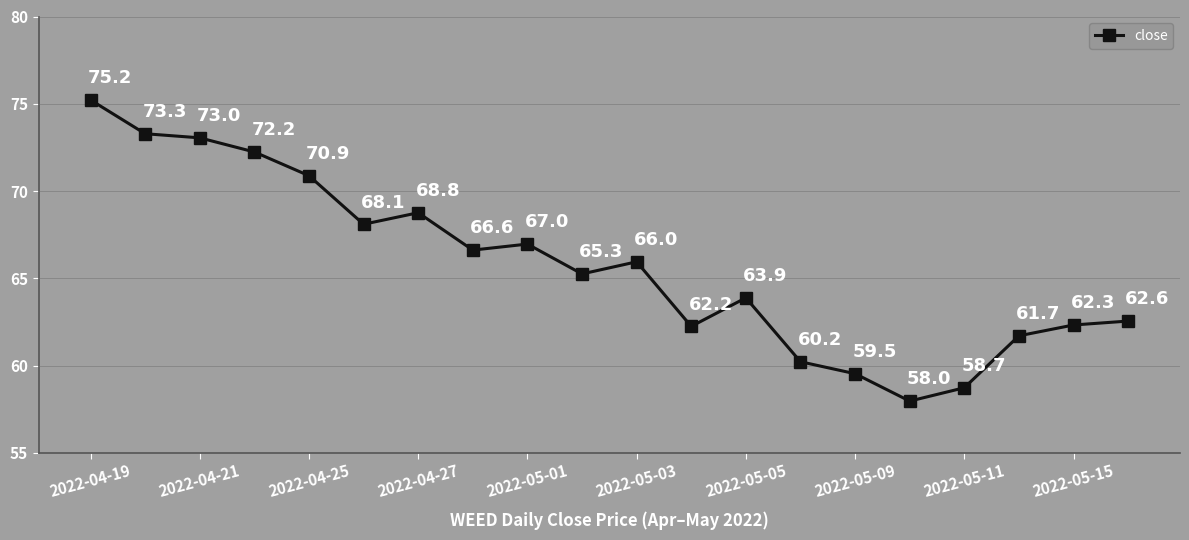

How many points are lower than both their immediate neighbors (excluding endpoints)?

5